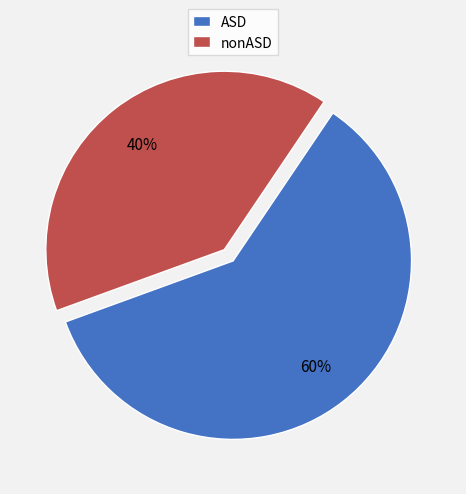

The nonASD slice represents 34% of the pie. True or false?

False